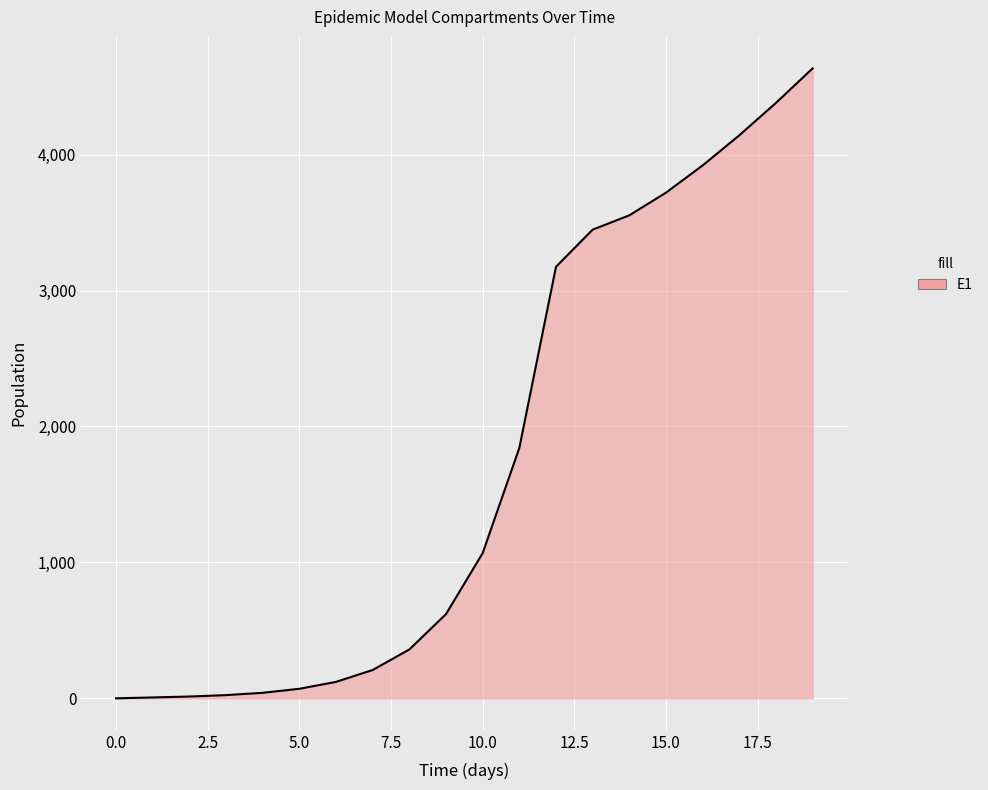

What is the maximum value shown in the chart?

4634.1